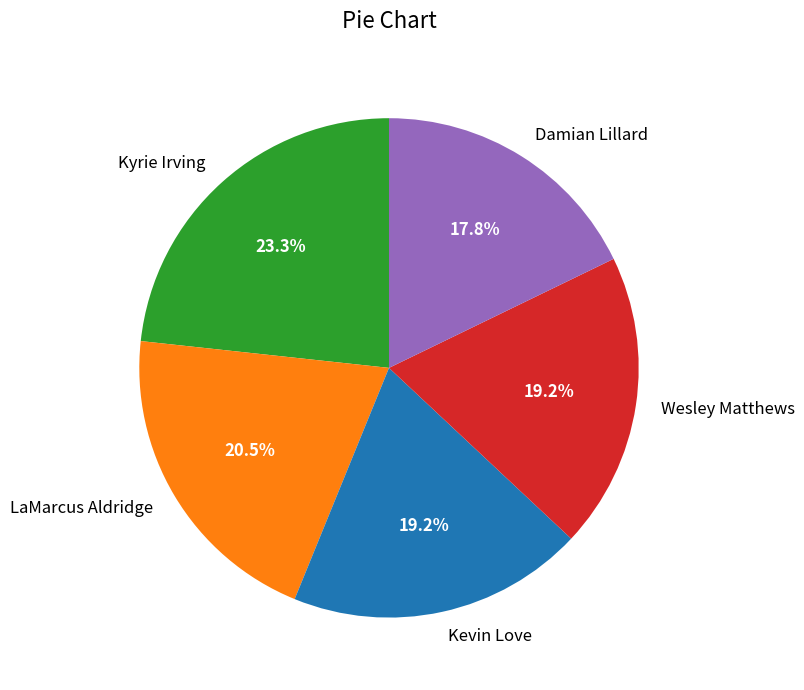

Does Kyrie Irving represent more than half of the total?

No